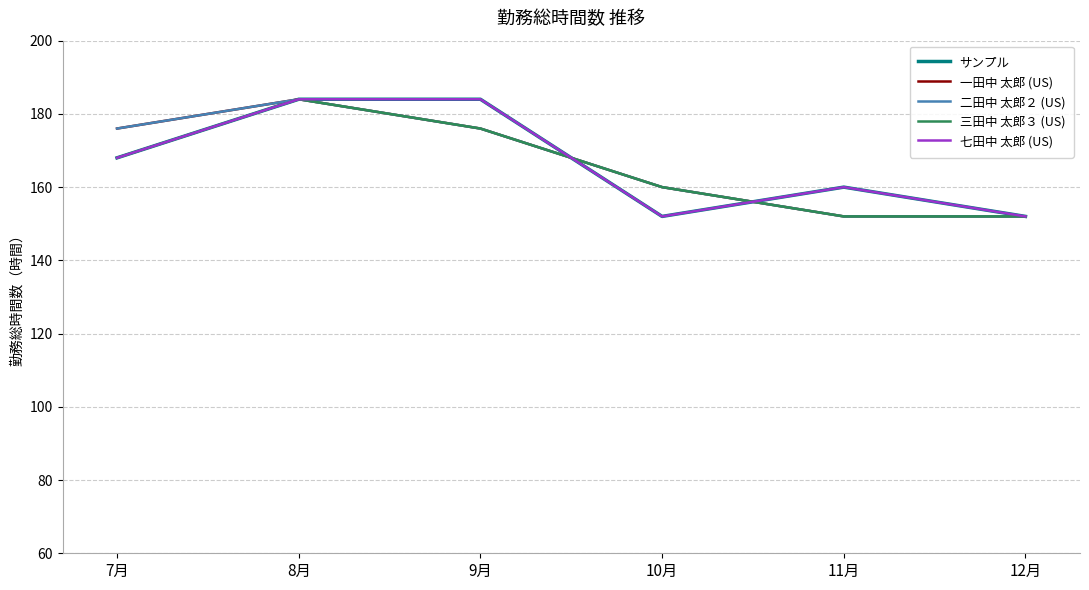

What is the difference between the maximum and minimum values in the サンプル series?

32